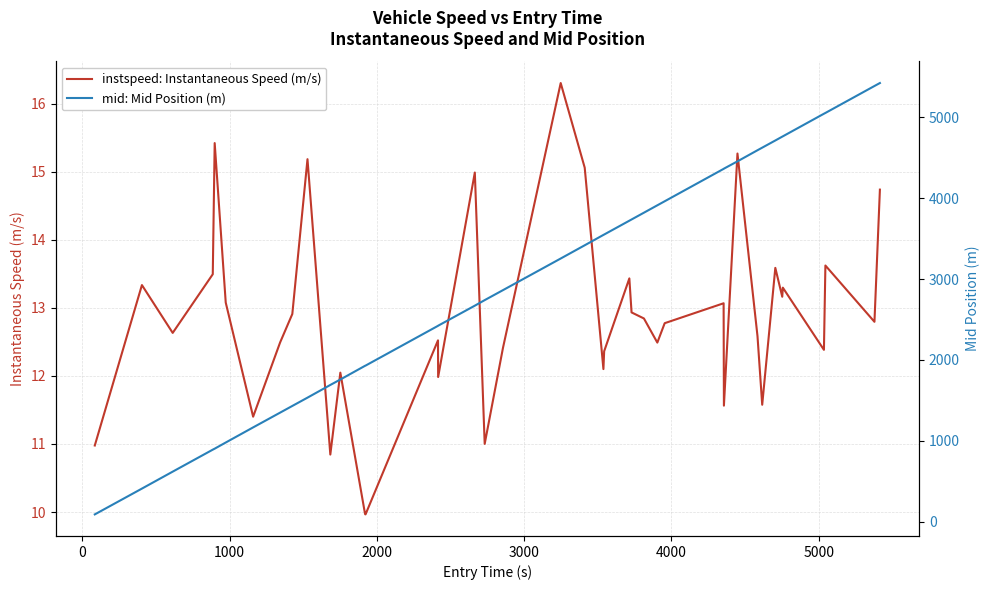

List the series in order of their overall mean, highest first.

mid: Mid Position (m), instspeed: Instantaneous Speed (m/s)